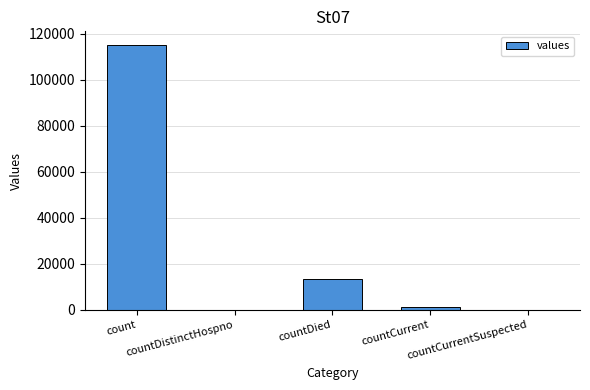

What is the sum of all values?

130105